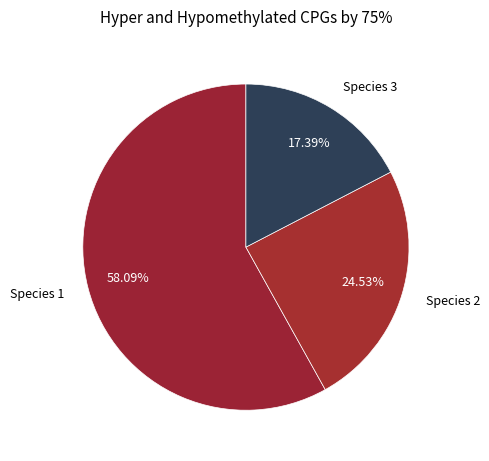

Which has a higher value, Species 1 or Species 3?

Species 1